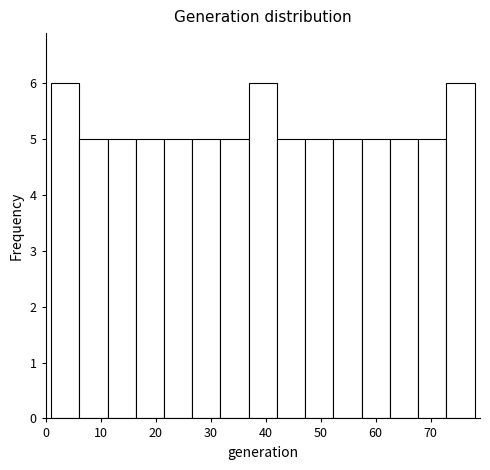

Reading left to right, transcribe this chart: for each bar, give the range it covers on the x-axis and its height. Neither the bar edges nor the heights are printed on the chart, so give them approximately, as read against the axes.

1 to 6: 6
6 to 11: 5
11 to 16: 5
16 to 22: 5
22 to 27: 5
27 to 32: 5
32 to 37: 5
37 to 42: 6
42 to 47: 5
47 to 52: 5
52 to 57: 5
57 to 63: 5
63 to 68: 5
68 to 73: 5
73 to 78: 6